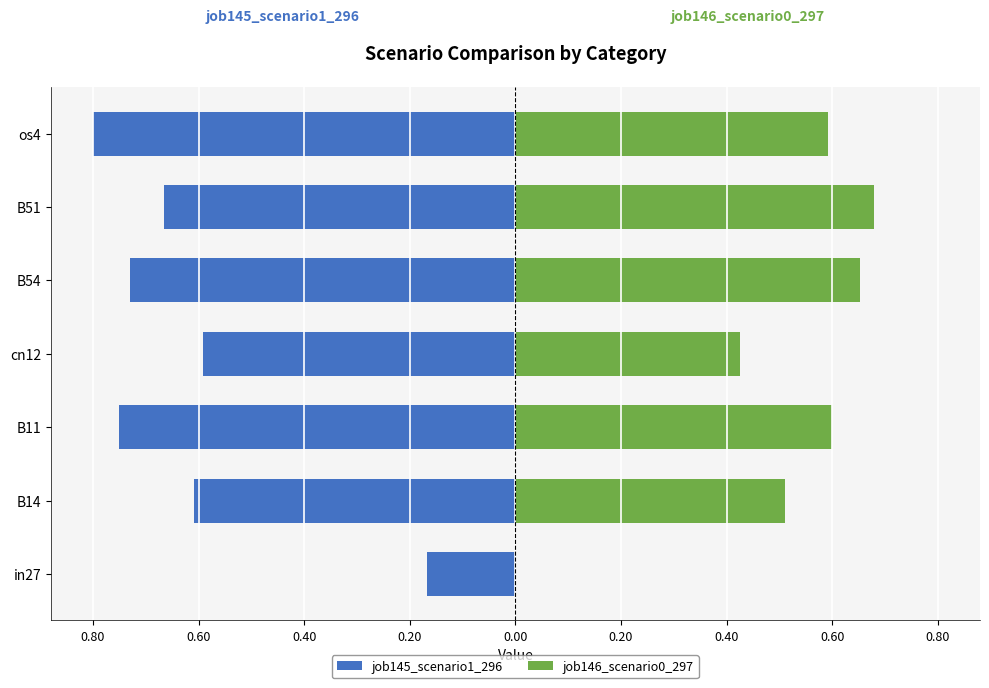

Between in27 and B14, which series saw the biggest shift?

job146_scenario0_297